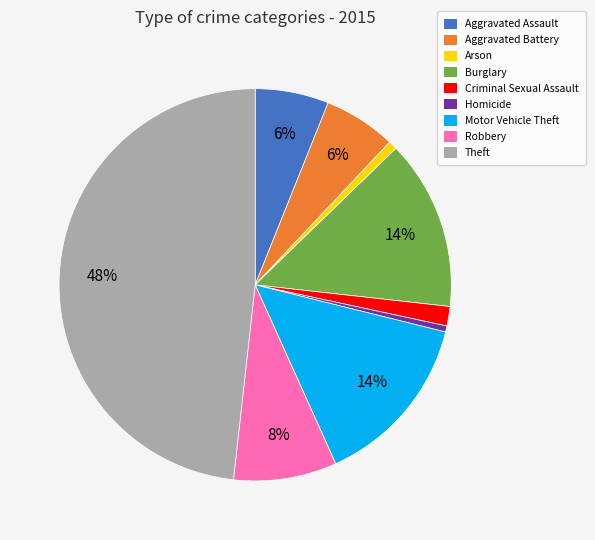

What is the largest slice in the pie chart?

Theft